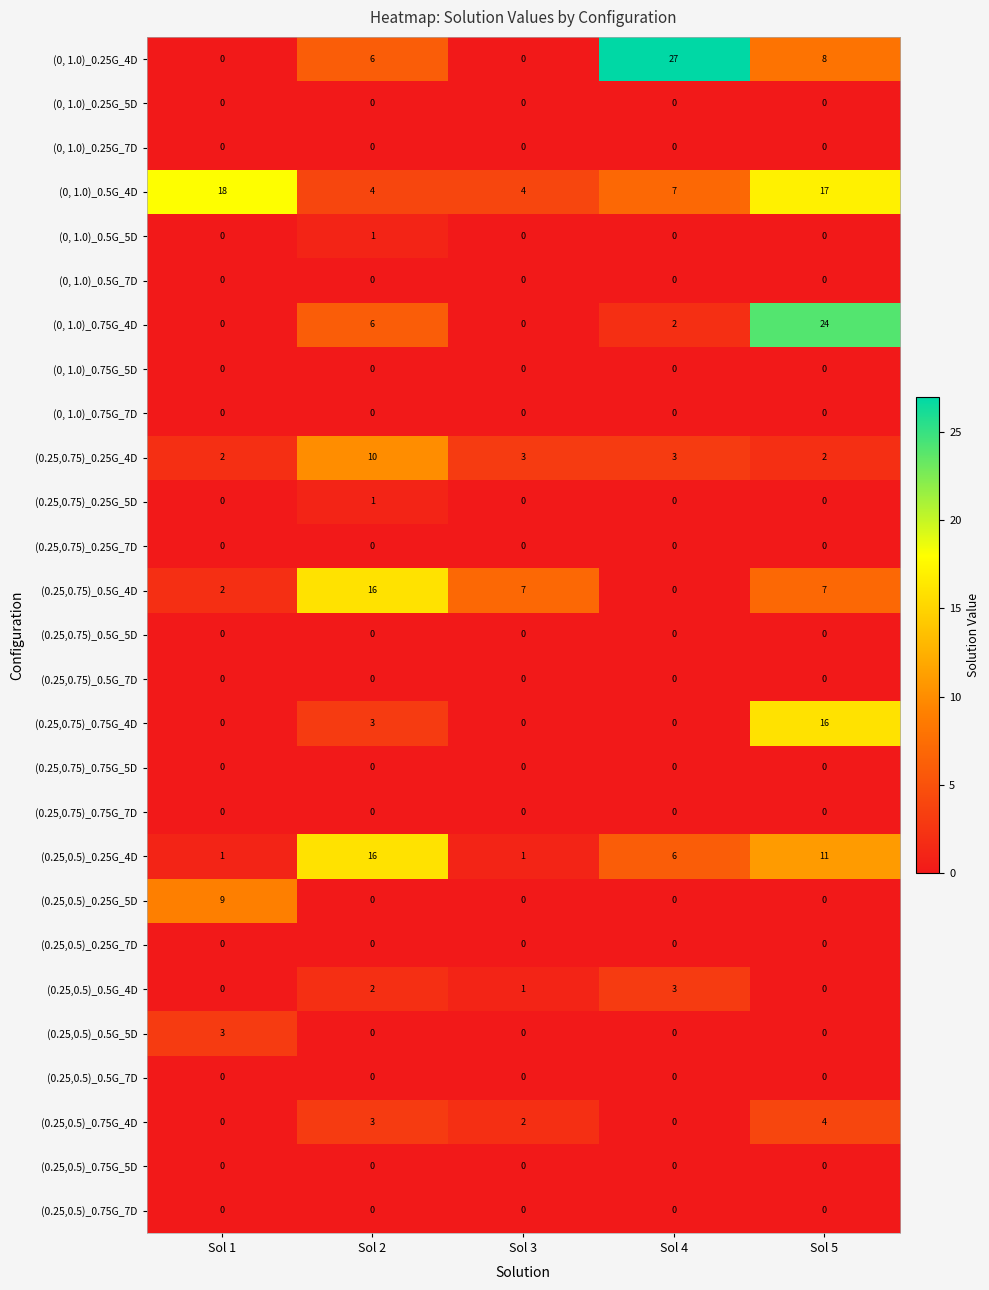

What is the spread (max minus min) of values at Sol 3?

7